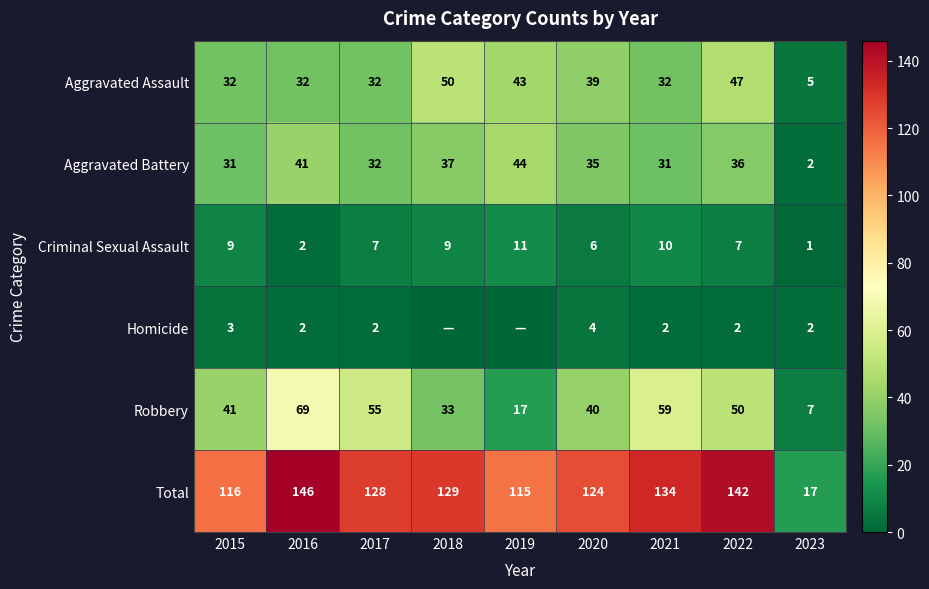

Rank the series at 2022 from lowest to highest value.

Homicide, Criminal Sexual Assault, Aggravated Battery, Aggravated Assault, Robbery, Total